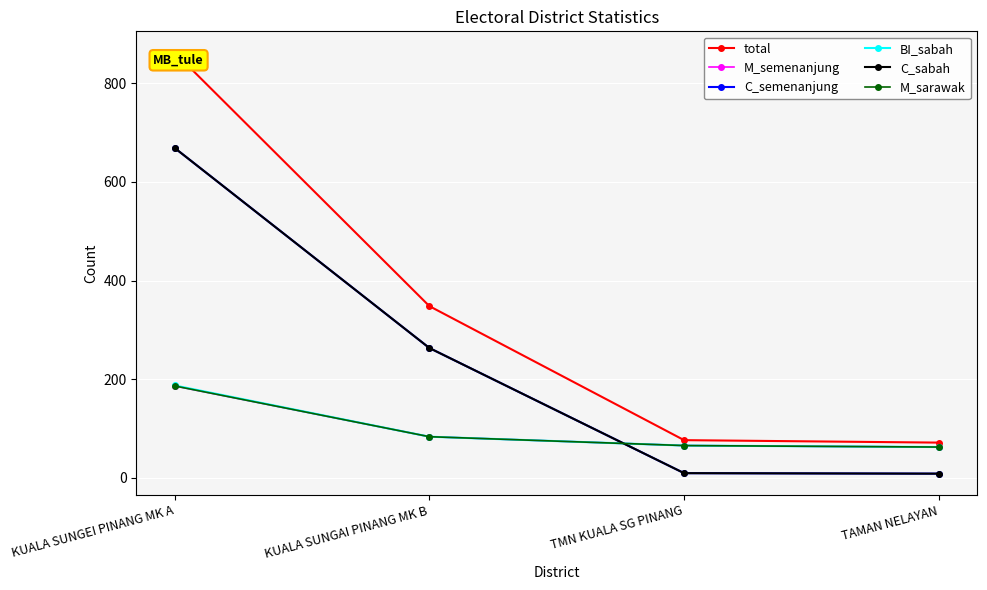

What is the label of the 3rd point from the right?

KUALA SUNGAI PINANG MK B